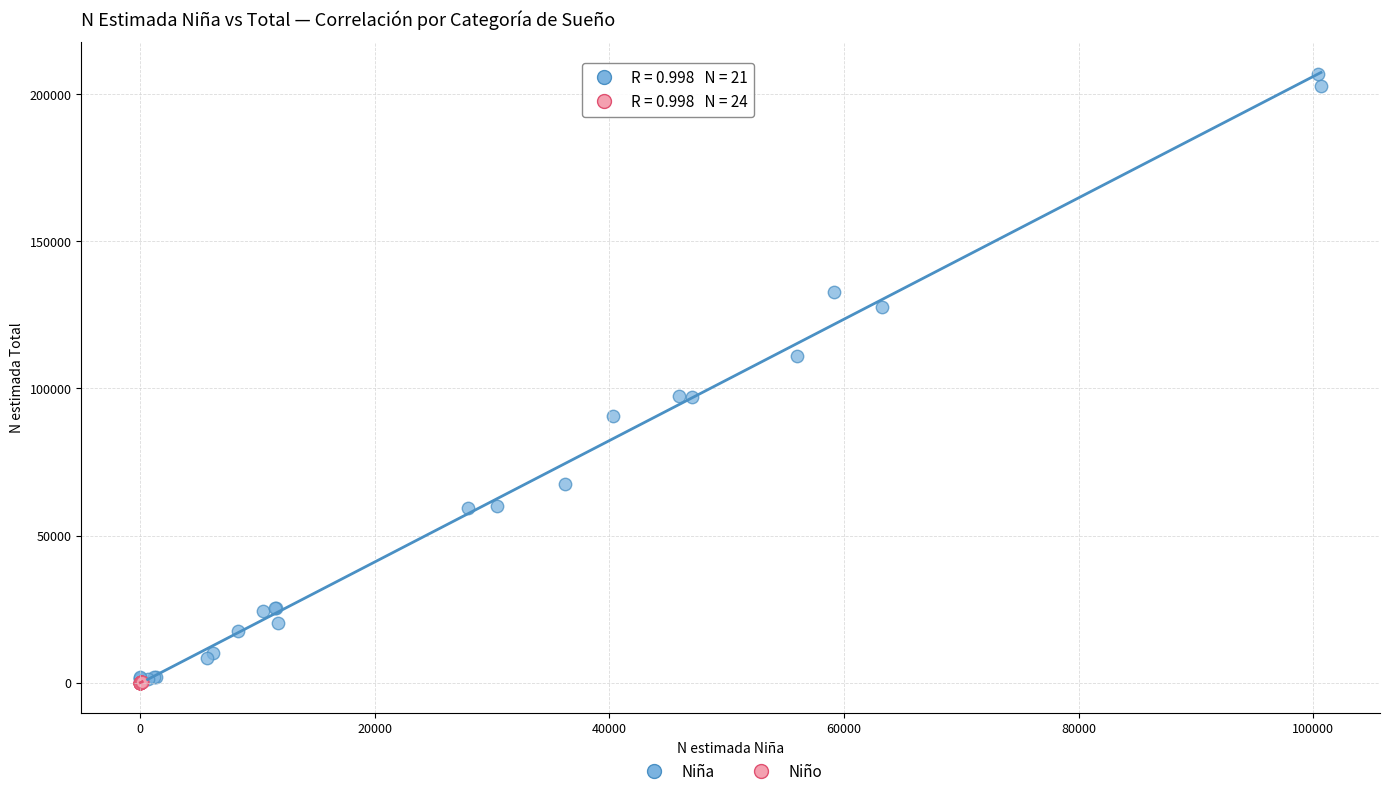

Which series has the widest spread of Y values?

Niña